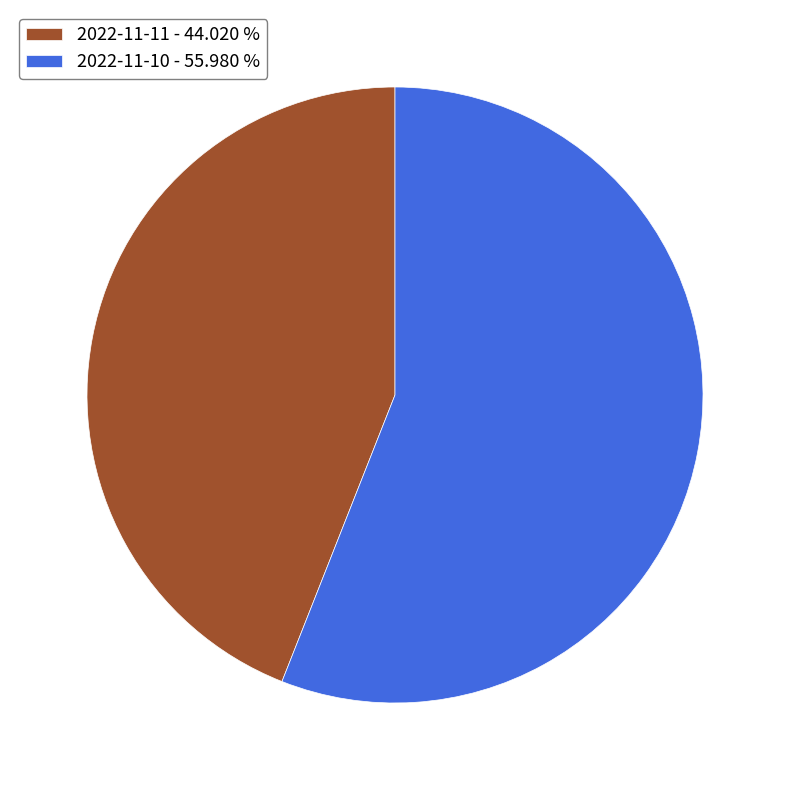

What is the largest slice in the pie chart?

2022-11-10